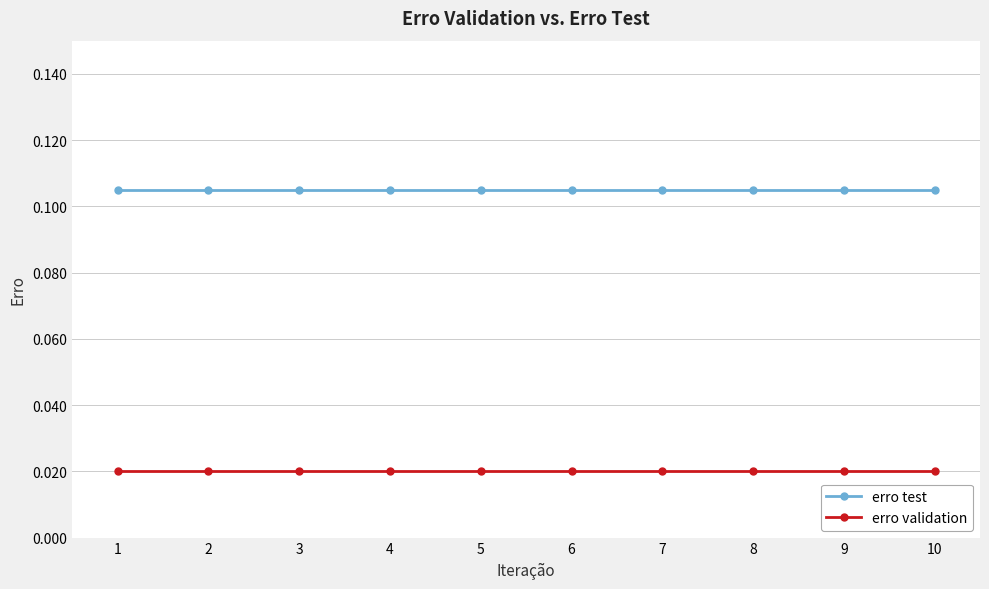

The value of erro test at 9 is 0.0. True or false?

False